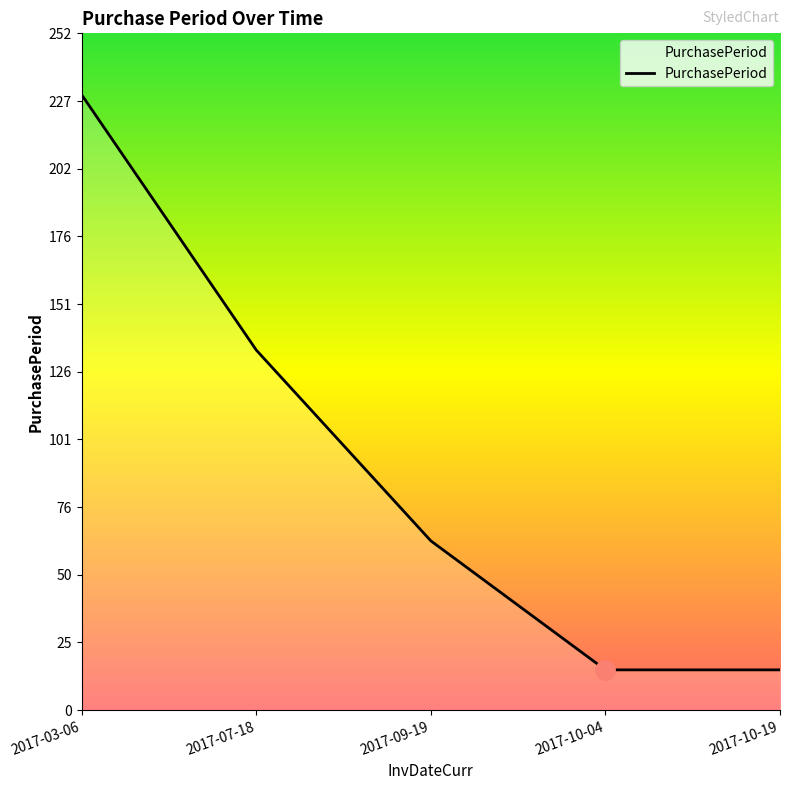

Count the number of categories in the chart.

5